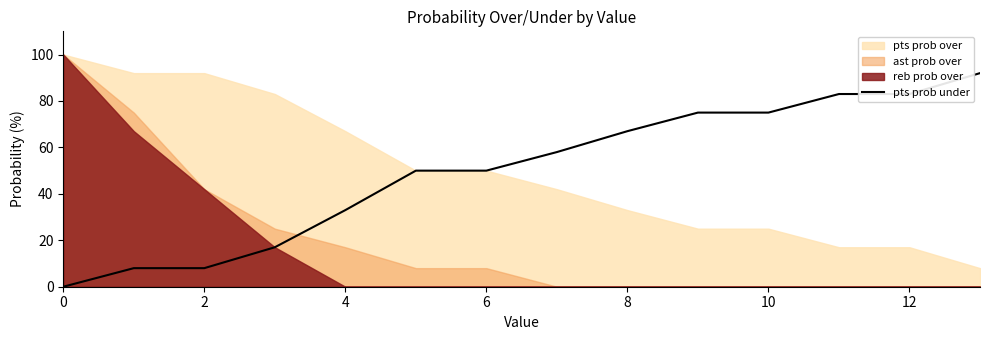

Does the chart have visible grid lines?

No